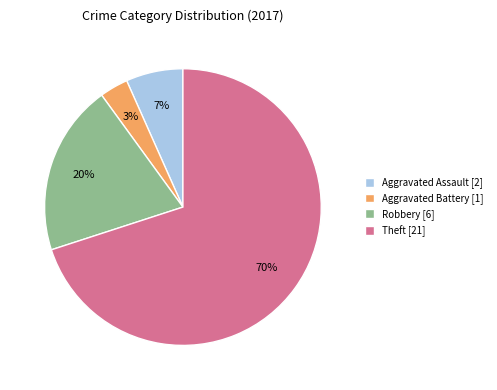

Is it true that Robbery [6] is 13% of the pie?

False